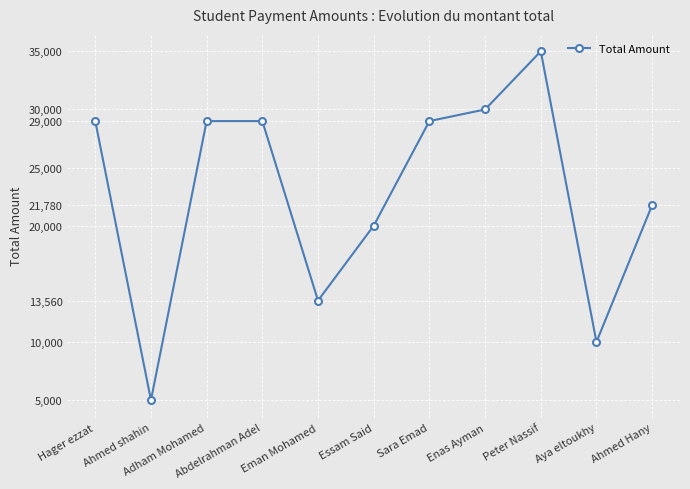

At which category does the chart reach its peak across all series?

Peter Nassif